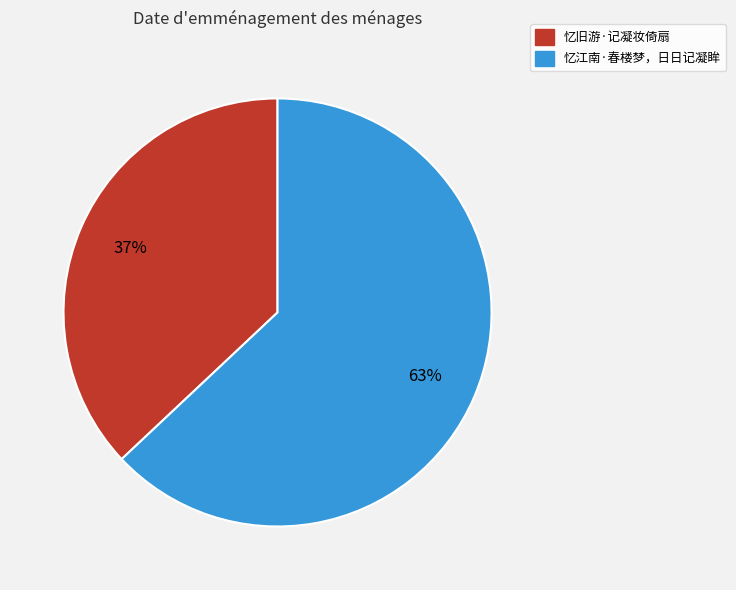

To the nearest percent, what is the combined percentage of 忆江南·春楼梦，日日记凝眸 and 忆旧游·记凝妆倚扇?

100%